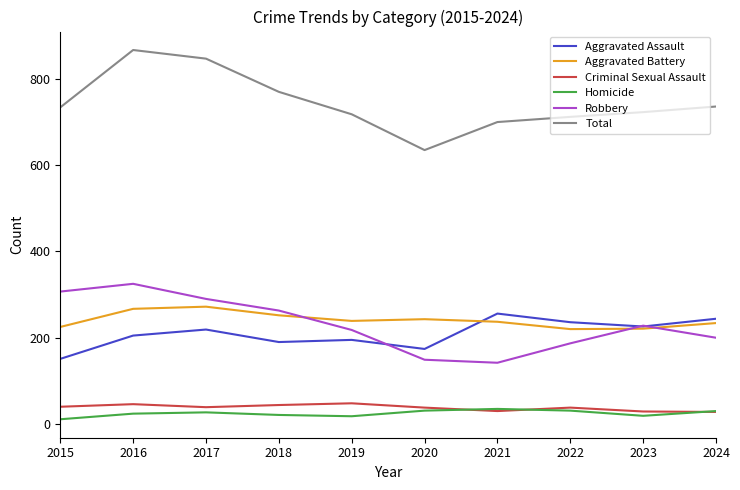

Between 2015 and 2019, which series saw the biggest shift?

Robbery